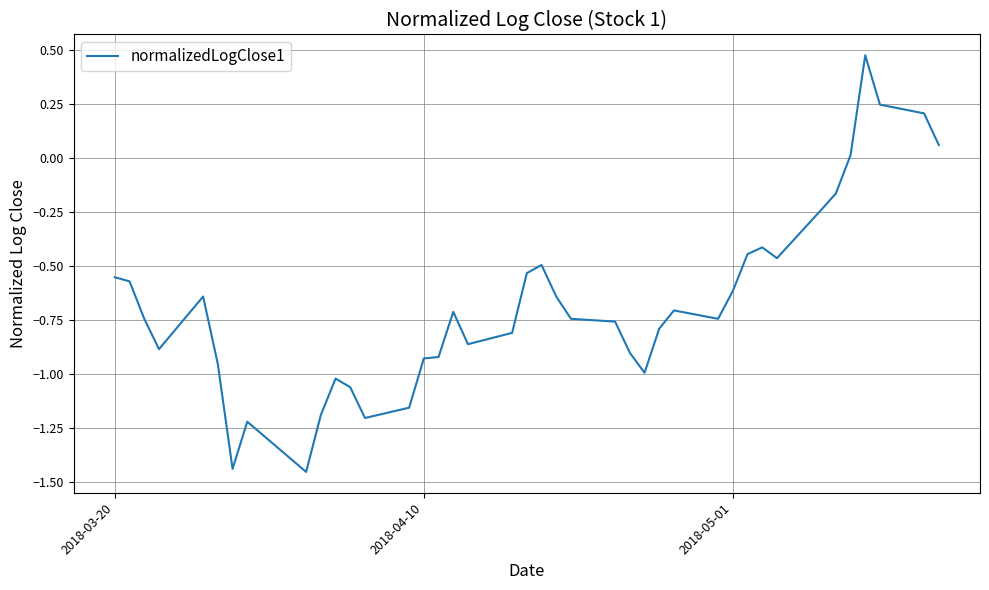

What is the difference between the maximum and minimum values?

1.9